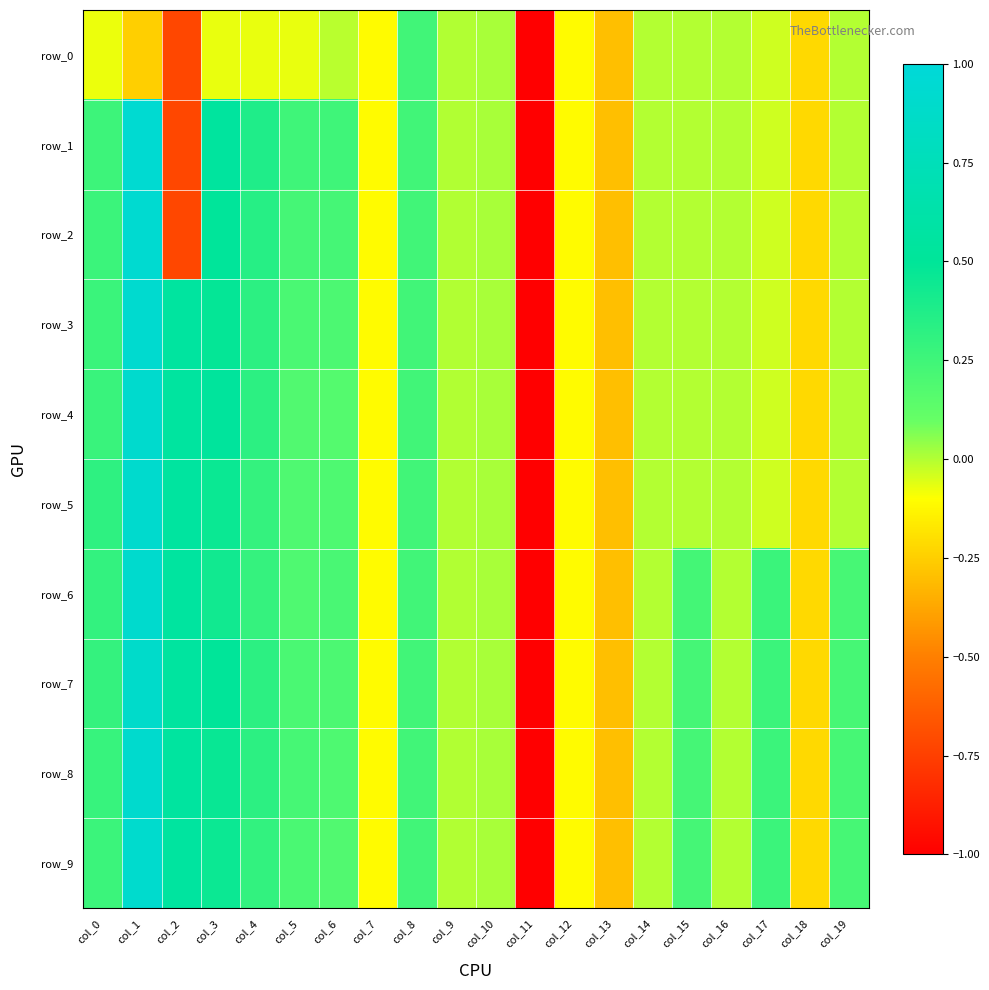

Reading left to right, list all the values displayed in this chart.

row_0: -0.1	-0.2	-0.7	-0.1	-0.1	-0.1	-0.0	-0.1	0.2	0.0	0.0	-5.1	-0.1	-0.3	-0.0	-0.0	-0.0	-0.0	-0.2	-0.0
row_1: 0.3	0.9	-0.7	0.5	0.4	0.2	0.3	-0.1	0.2	0.0	0.0	-5.1	-0.1	-0.3	-0.0	-0.0	-0.0	-0.0	-0.2	-0.0
row_2: 0.3	0.9	-0.7	0.5	0.3	0.2	0.2	-0.1	0.2	0.0	0.0	-5.1	-0.1	-0.3	-0.0	-0.0	-0.0	-0.0	-0.2	-0.0
row_3: 0.3	0.9	0.6	0.5	0.3	0.2	0.2	-0.1	0.2	0.0	0.0	-5.1	-0.1	-0.3	-0.0	-0.0	-0.0	-0.0	-0.2	-0.0
row_4: 0.3	0.9	0.6	0.5	0.3	0.2	0.2	-0.1	0.2	0.0	0.0	-5.1	-0.1	-0.3	-0.0	-0.0	-0.0	-0.0	-0.2	-0.0
row_5: 0.3	0.9	0.6	0.5	0.3	0.2	0.2	-0.1	0.2	0.0	0.0	-5.1	-0.1	-0.3	-0.0	-0.0	-0.0	-0.0	-0.2	-0.0
row_6: 0.3	0.9	0.6	0.4	0.3	0.2	0.2	-0.1	0.2	0.0	0.0	-5.1	-0.1	-0.3	-0.0	0.2	-0.0	0.3	-0.2	0.2
row_7: 0.3	0.9	0.5	0.5	0.3	0.2	0.2	-0.1	0.2	0.0	0.0	-5.1	-0.1	-0.3	-0.0	0.2	-0.0	0.3	-0.2	0.2
row_8: 0.3	0.9	0.5	0.5	0.3	0.2	0.2	-0.1	0.2	0.0	0.0	-5.1	-0.1	-0.3	-0.0	0.2	-0.0	0.3	-0.2	0.2
row_9: 0.3	0.9	0.5	0.5	0.3	0.2	0.2	-0.1	0.2	0.0	0.0	-5.1	-0.1	-0.3	-0.0	0.2	-0.0	0.3	-0.2	0.2